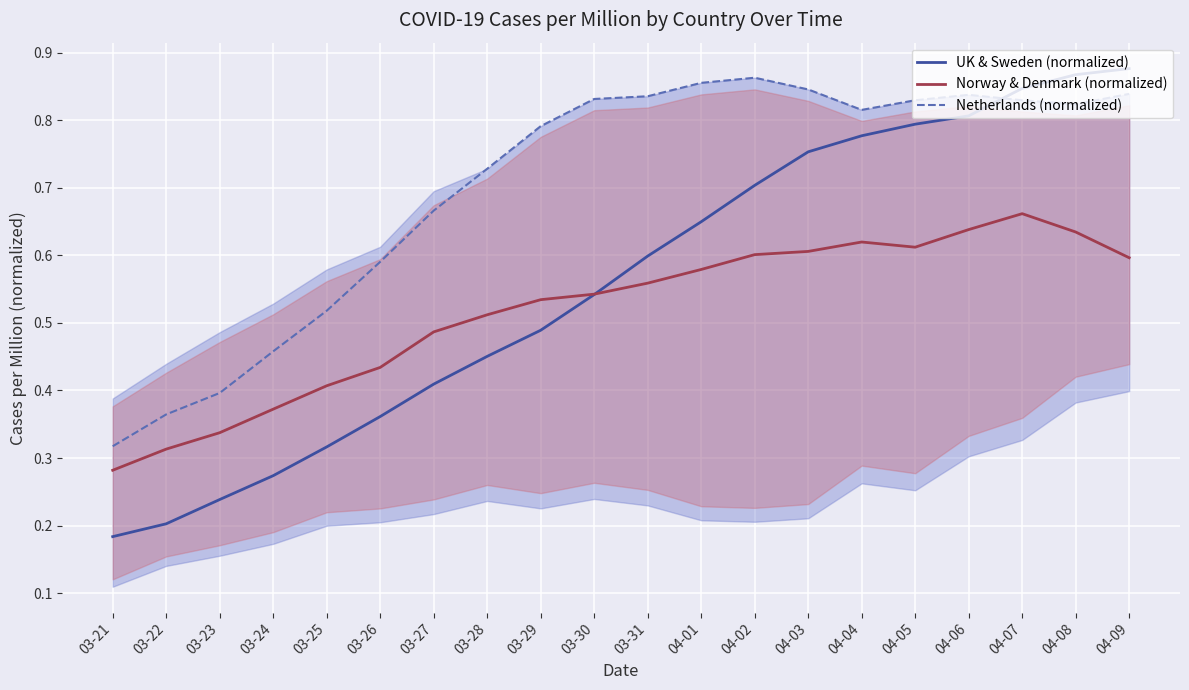

Reading left to right, what are all the values shown in this chart?

UK & Sweden (normalized): 0.2	0.2	0.2	0.3	0.3	0.4	0.4	0.5	0.5	0.5	0.6	0.6	0.7	0.8	0.8	0.8	0.8	0.8	0.9	0.9
Norway & Denmark (normalized): 0.3	0.3	0.3	0.4	0.4	0.4	0.5	0.5	0.5	0.5	0.6	0.6	0.6	0.6	0.6	0.6	0.6	0.7	0.6	0.6
Netherlands (normalized): 0.3	0.4	0.4	0.5	0.5	0.6	0.7	0.7	0.8	0.8	0.8	0.9	0.9	0.8	0.8	0.8	0.8	0.8	0.8	0.8